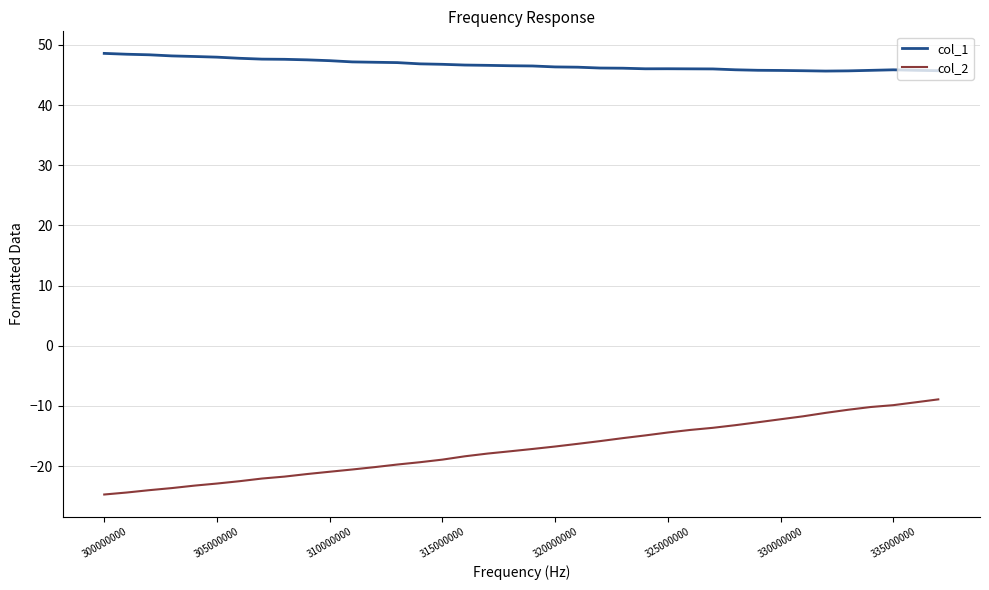

What is the difference between the second highest and second lowest values in the col_1 series?

2.8